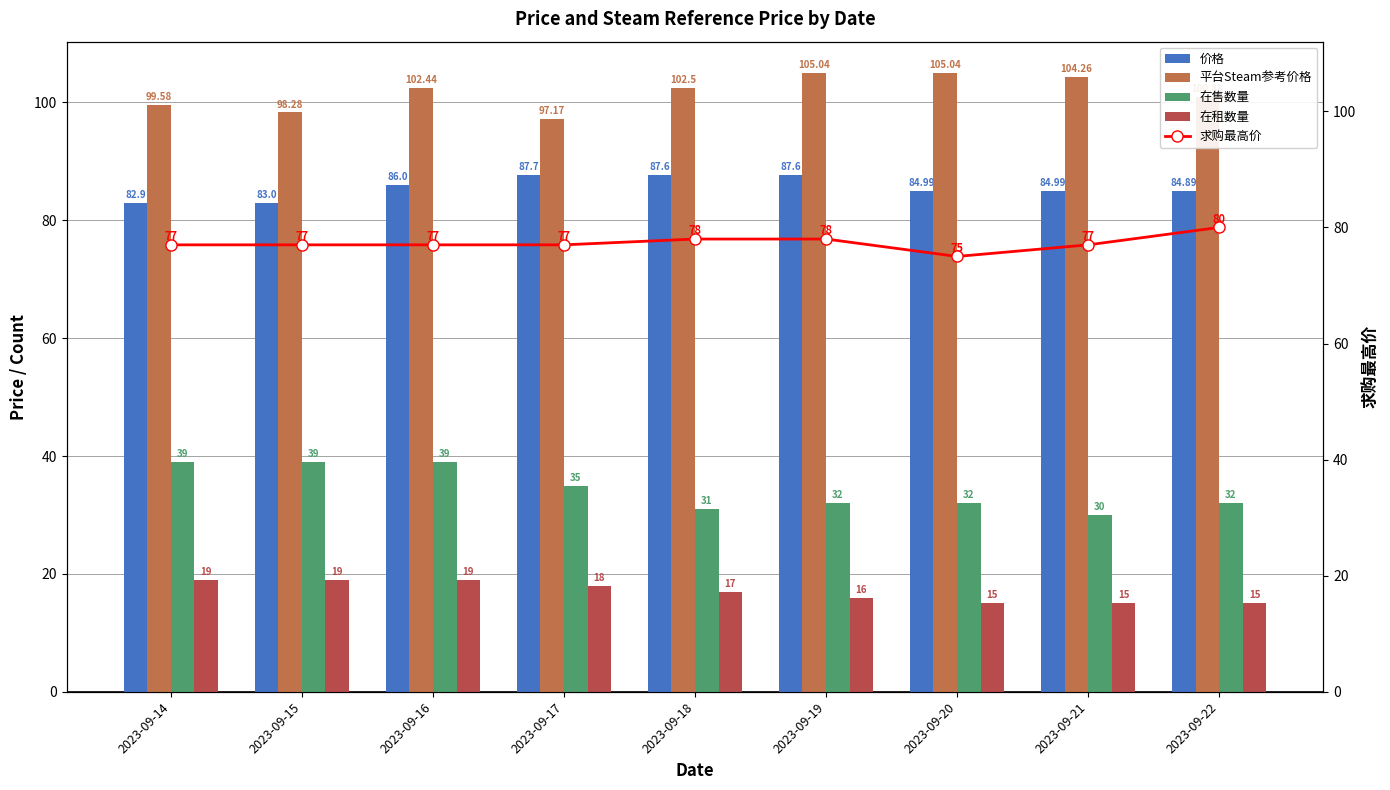

Does the chart contain any negative values?

No